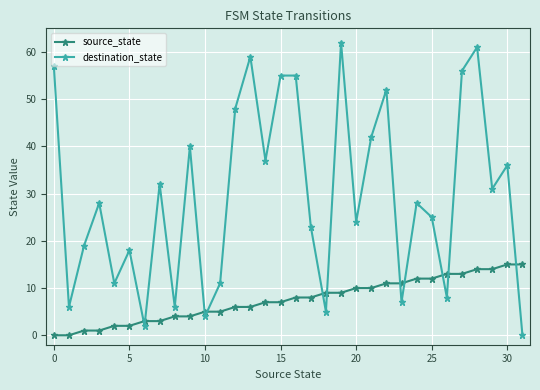

Which series ends up on top after the final intersection of source_state and destination_state?

source_state